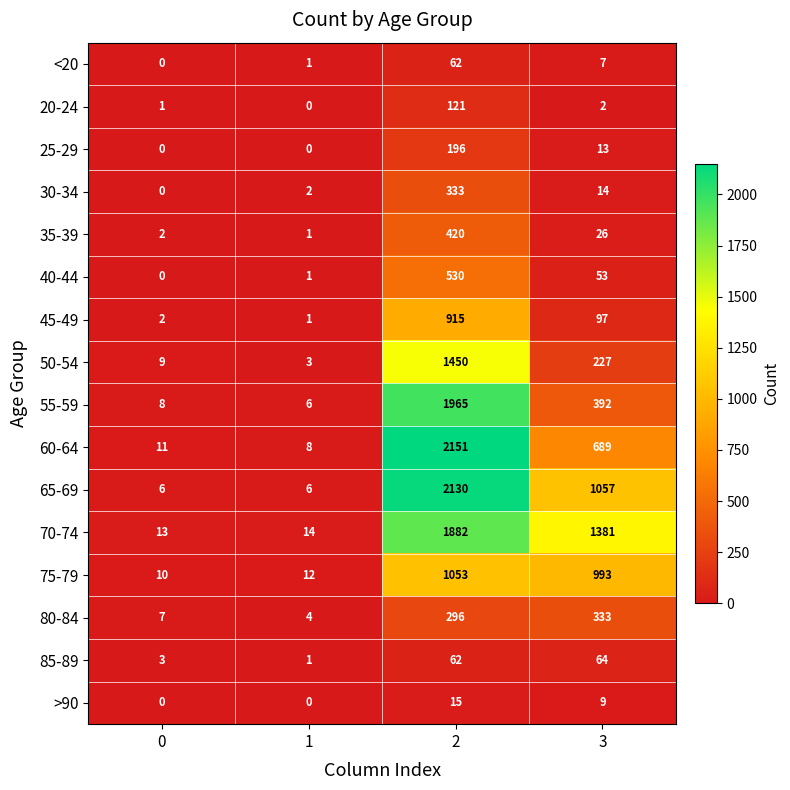

At how many categories does at least one series exceed 671?

2